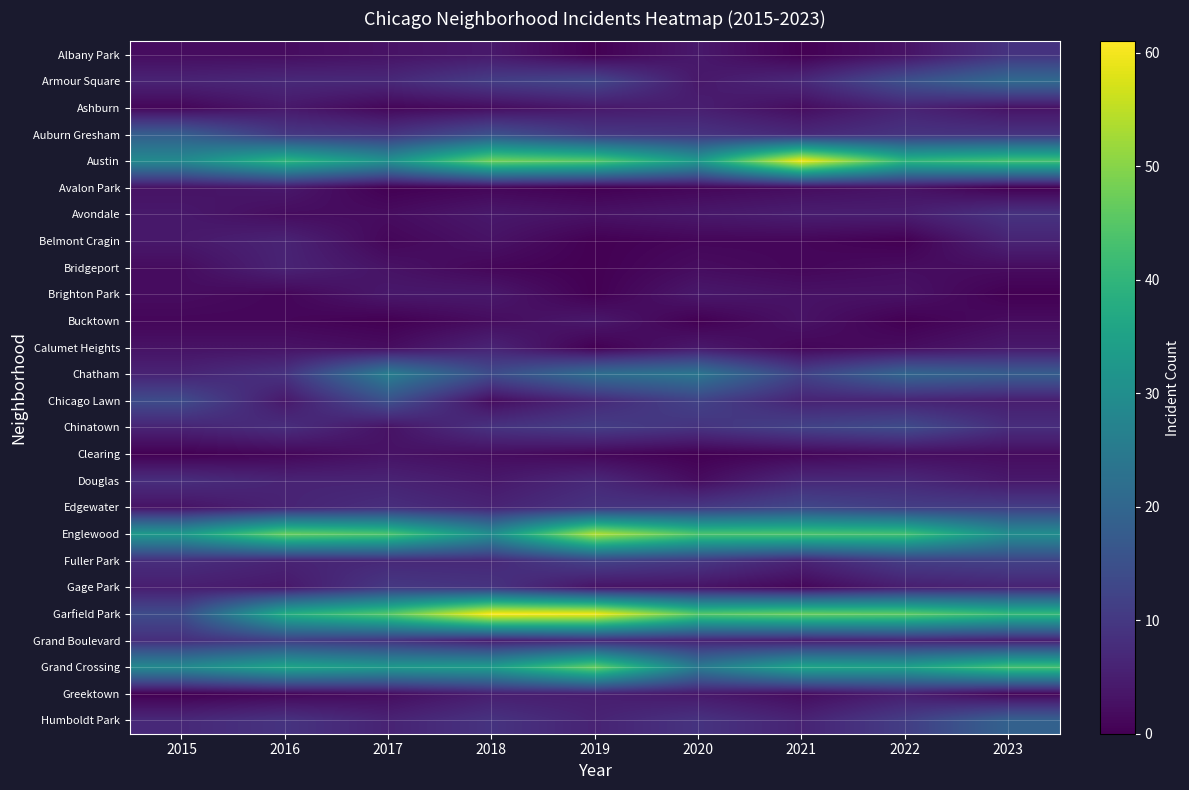

At 2021, list the series in order from smallest to largest.

Albany Park, Belmont Cragin, Bridgeport, Calumet Heights, Clearing, Gage Park, Ashburn, Avalon Park, Greektown, Brighton Park, Bucktown, Avondale, Grand Boulevard, Chicago Lawn, Fuller Park, Humboldt Park, Armour Square, Auburn Gresham, Douglas, Chatham, Chinatown, Edgewater, Grand Crossing, Englewood, Garfield Park, Austin